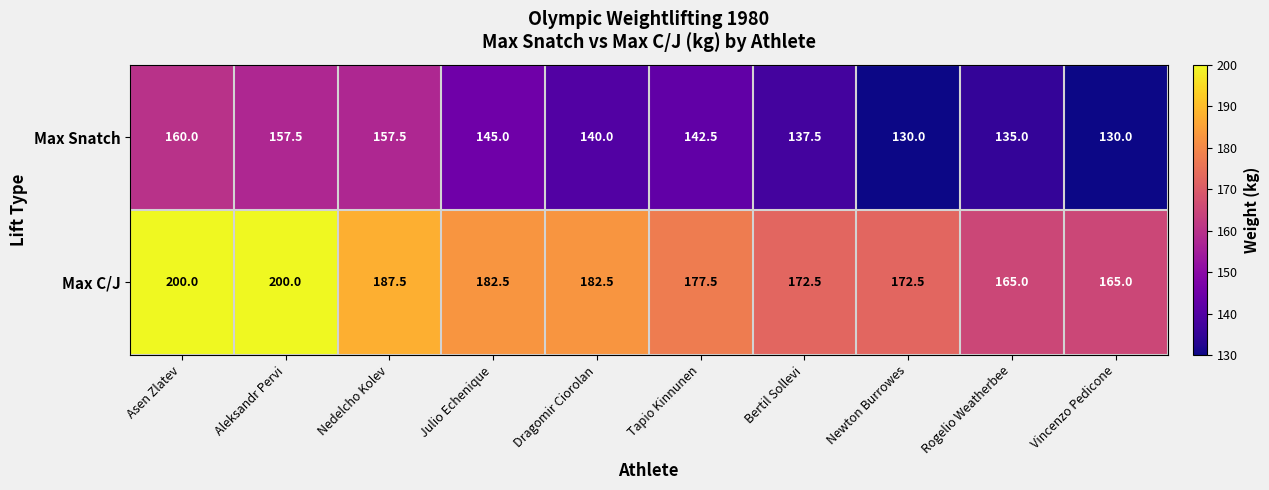

How many values in the Max C/J series are below 182?

5